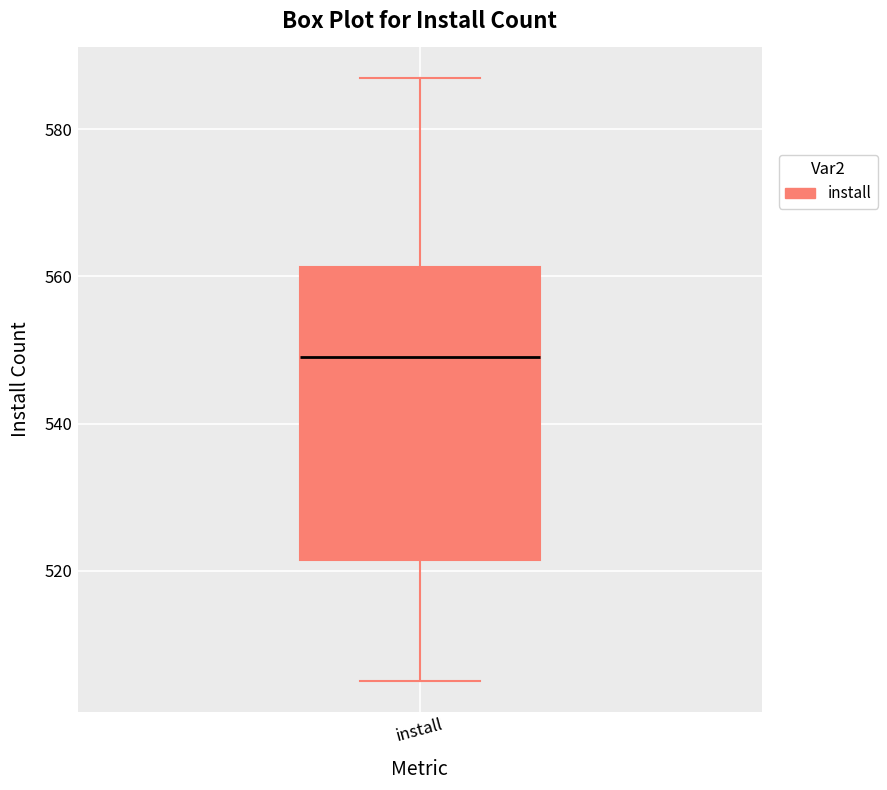

Transcribe this box plot: give where the median line is, the range the box spans, and where the two whiskers end, as read against the y-axis. The values are not printed on the chart, so give them approximately, as read against the axis.

median 550, box 522 to 562, whiskers 506 to 588